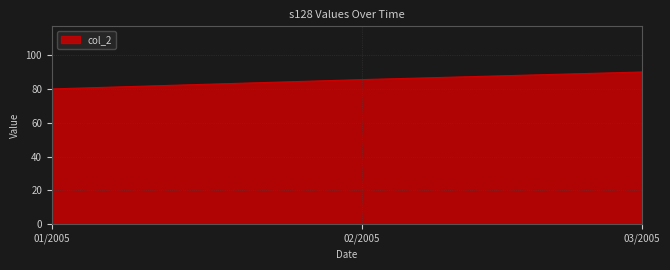

What is the ratio of the value at 01/2005 to the value at 03/2005?

0.9